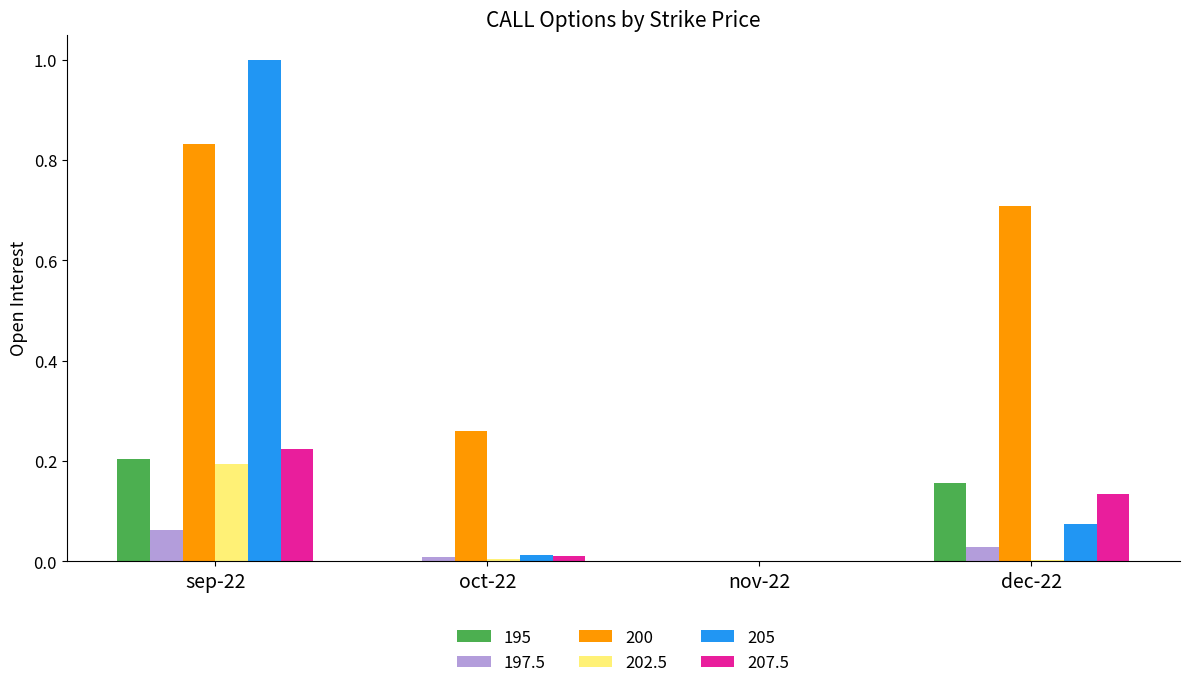

Is the value of 205 at oct-22 greater than the value of 207.5 at dec-22?

No